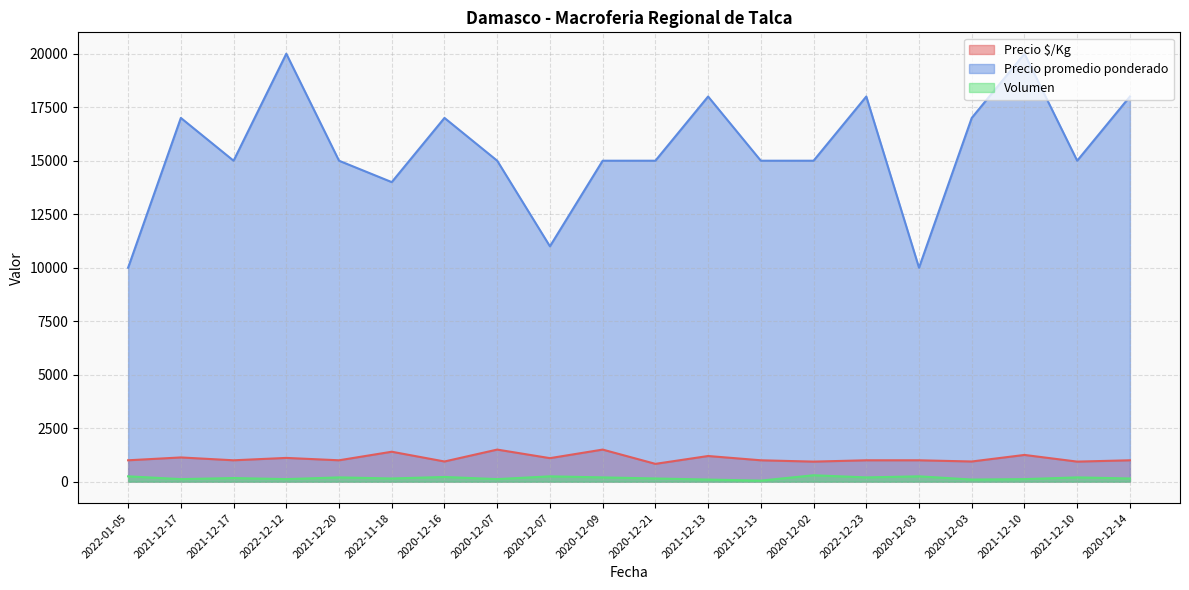

How many data points in Precio $/Kg are less than 1000?

5